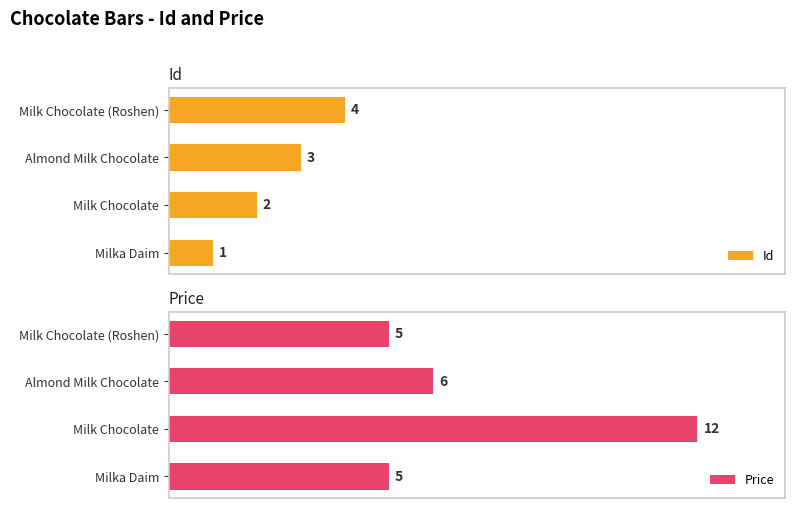

Which category has the lowest value in the Id series?

Milka Daim